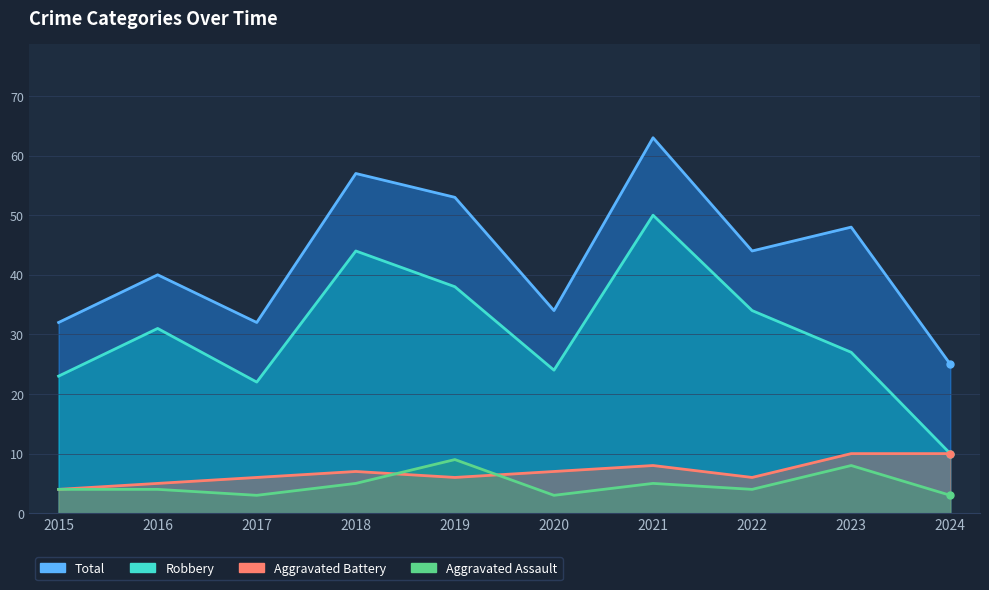

True or false: Aggravated Assault and Total cross at least once.

False